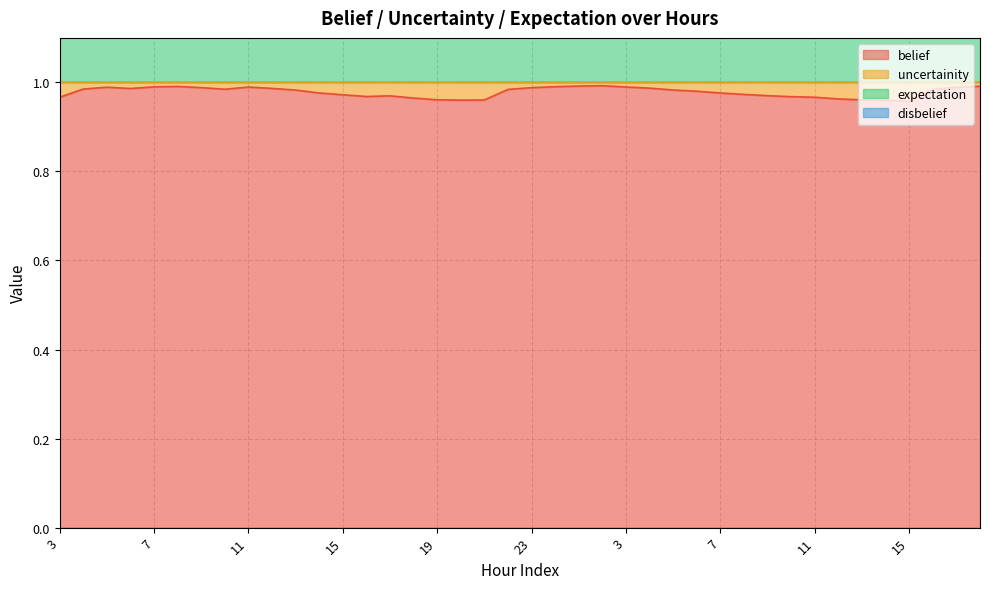

How many categories are shown in the chart?

40